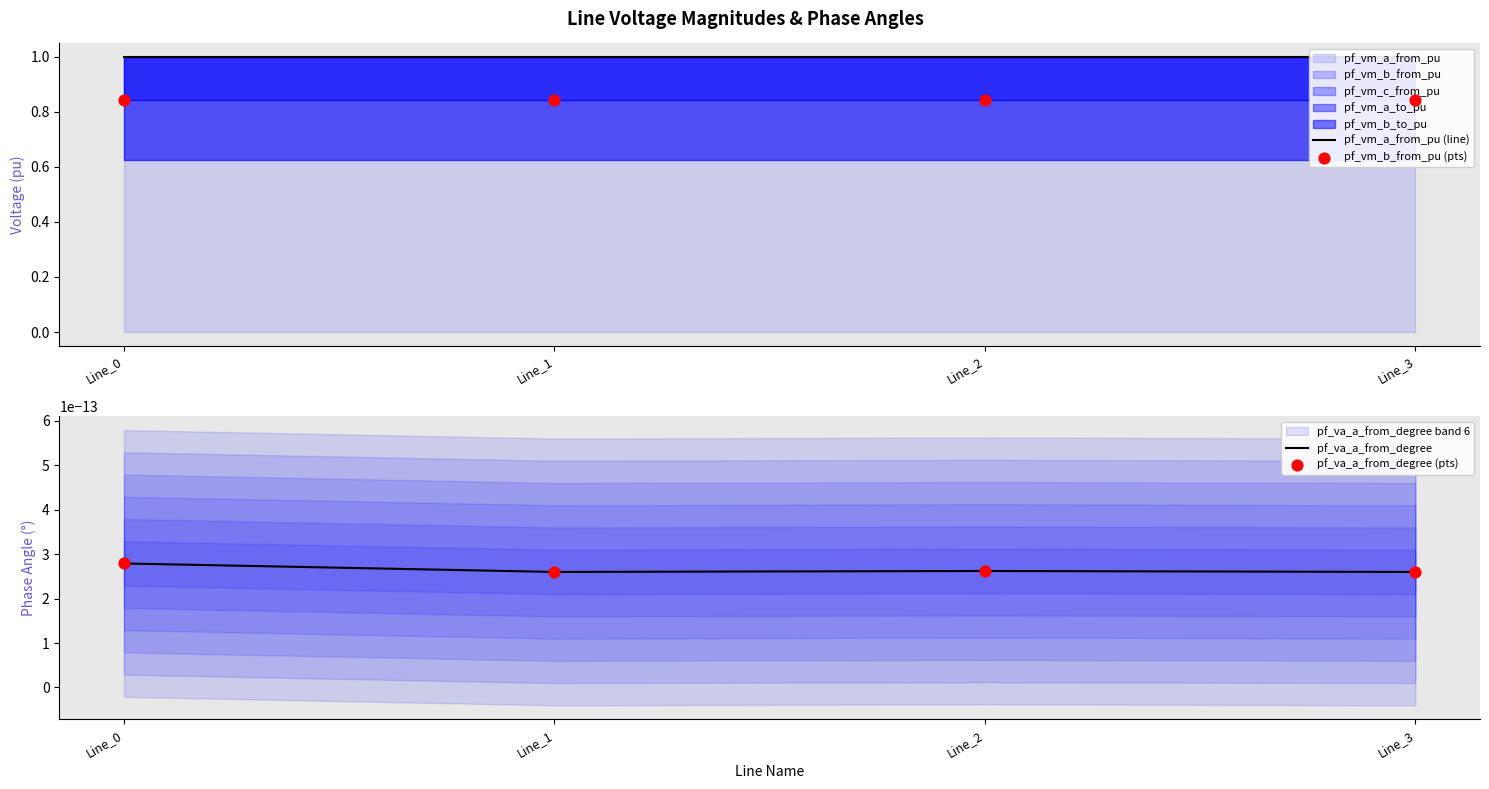

Which series contains the lowest Y value?

pf_va_a_from_degree